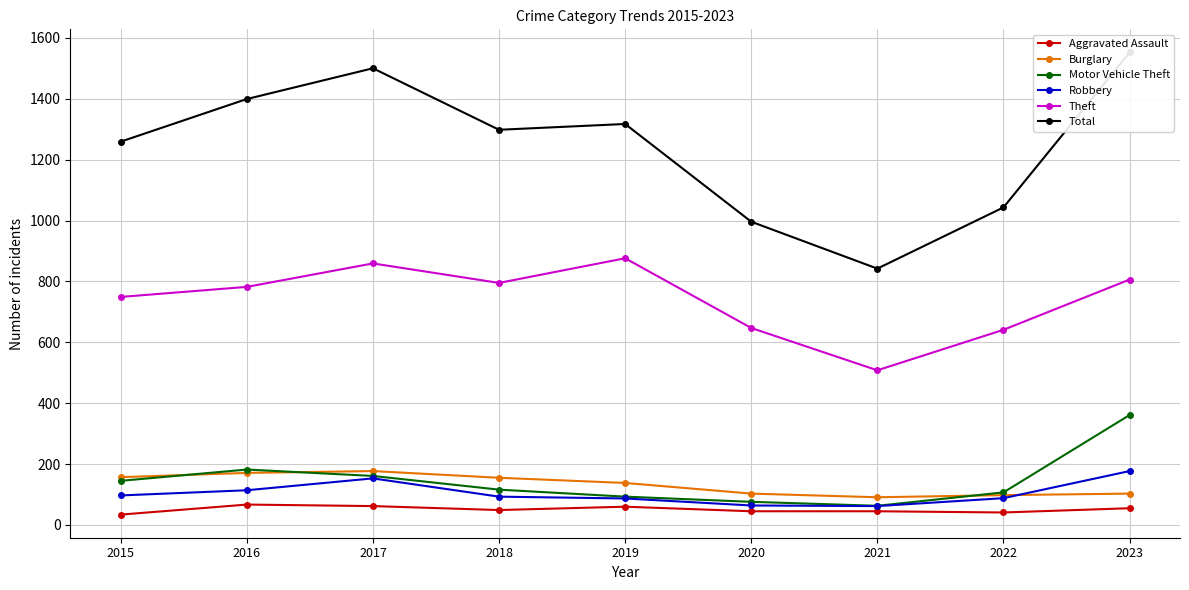

Is the value of Burglary at 2022 greater than the value of Motor Vehicle Theft at 2020?

Yes